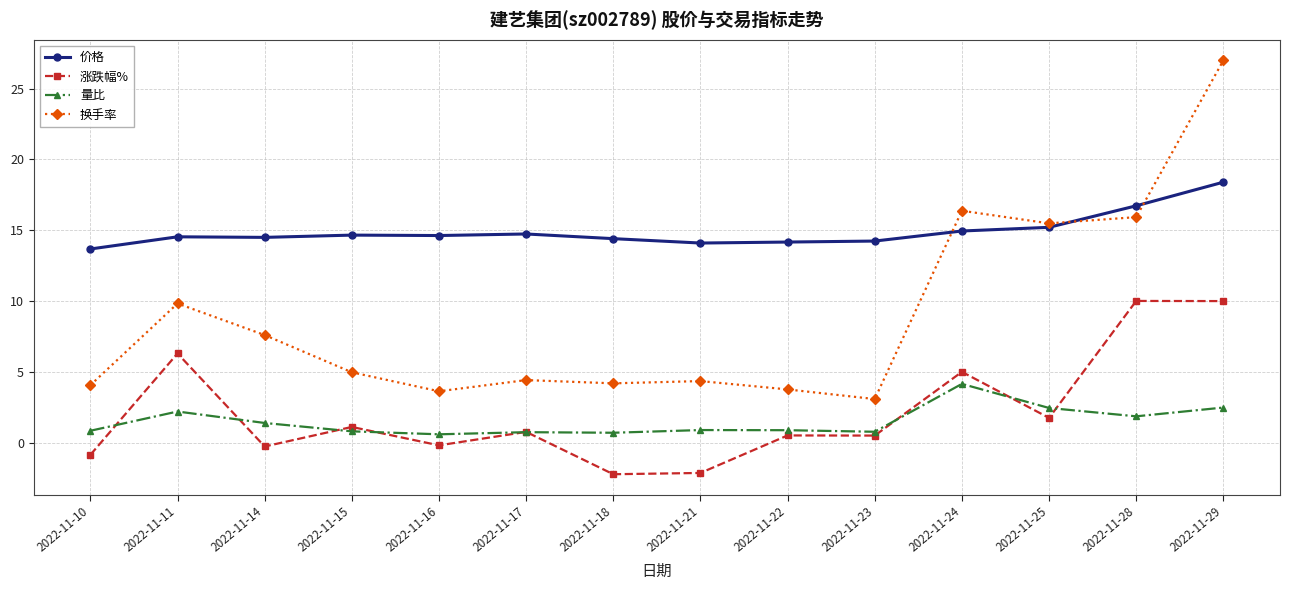

How many categories are shown in the chart?

14